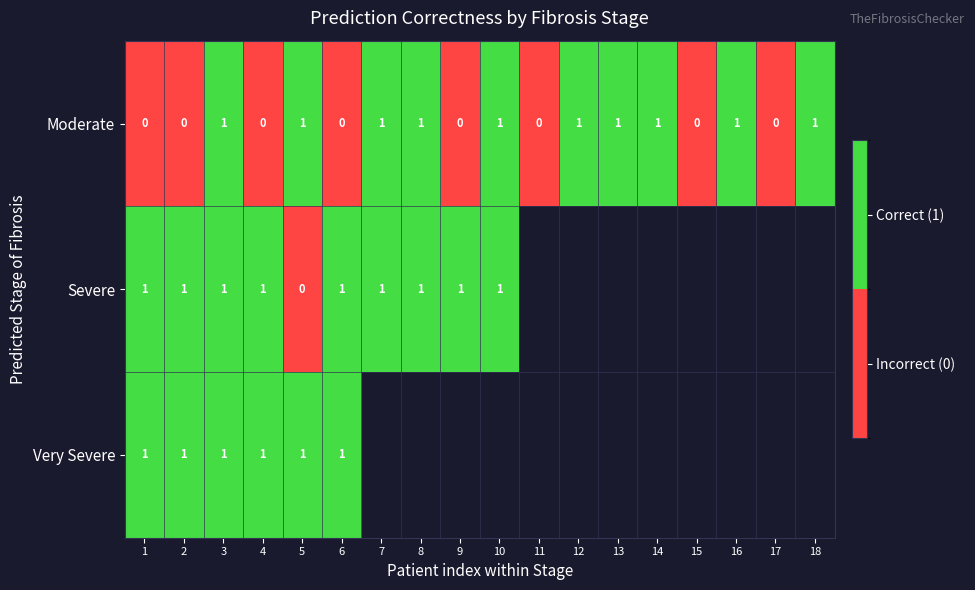

The value of Moderate at 9 is 0. True or false?

True